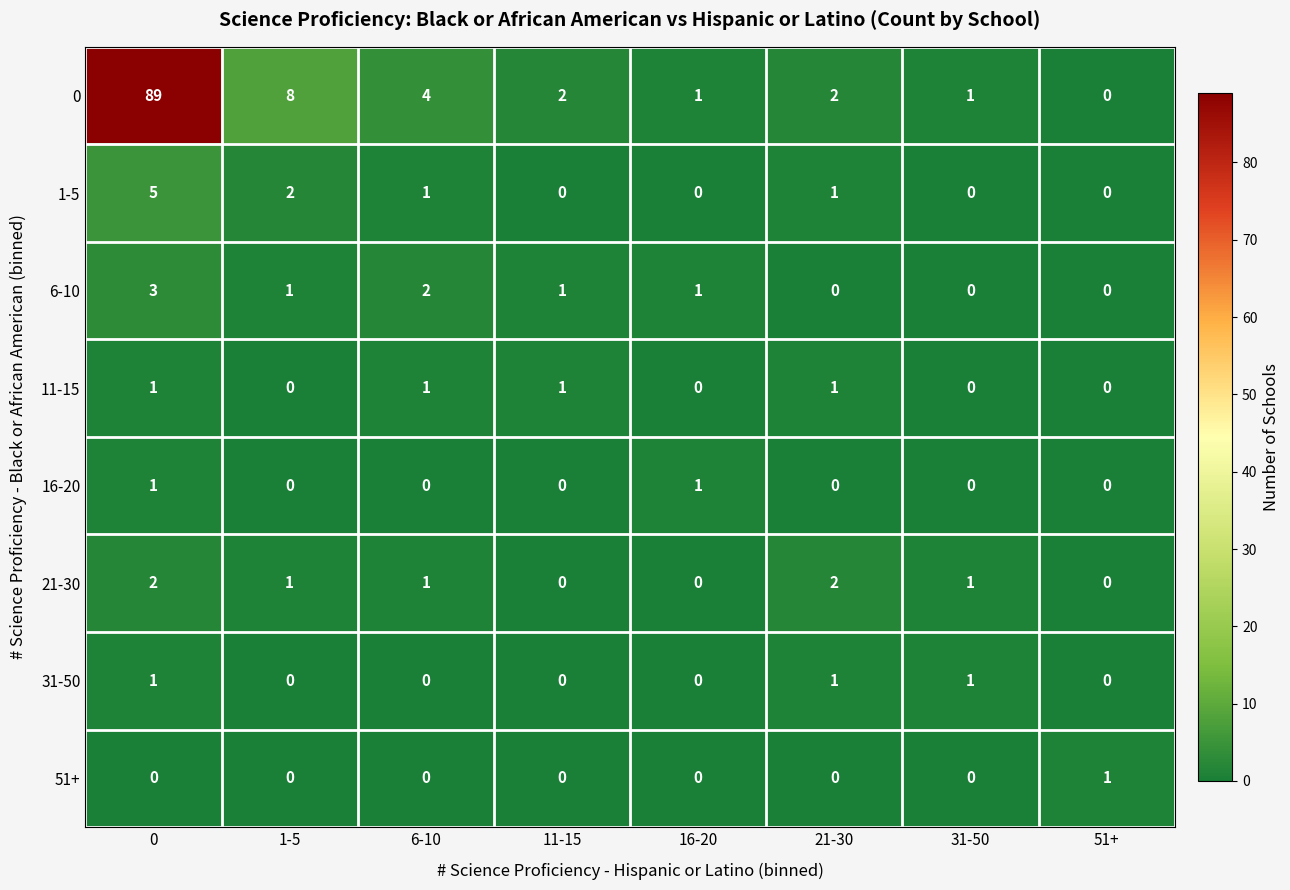

What is the total value across all series at 1-5?

12